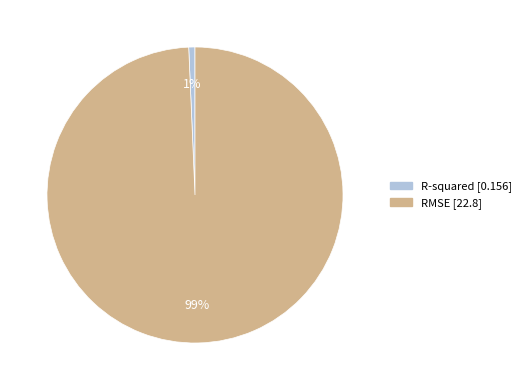

Do R-squared and RMSE together represent more than half of the pie?

Yes